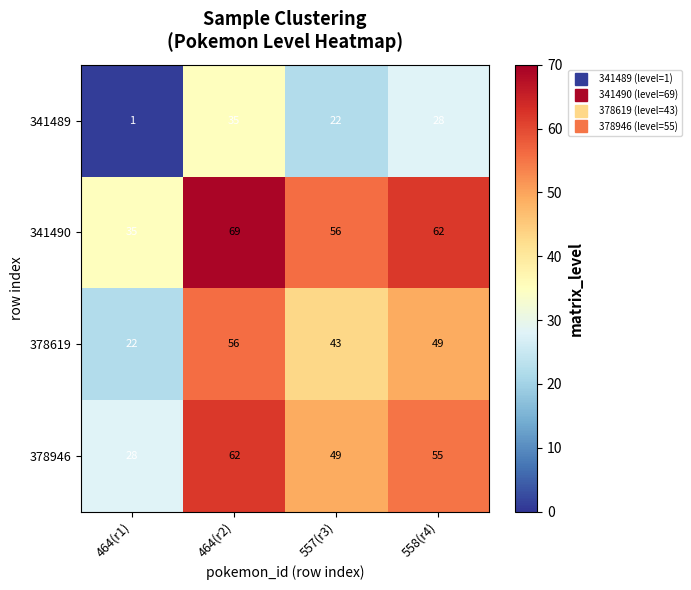

How many values in the 378619 series are below 49?

2